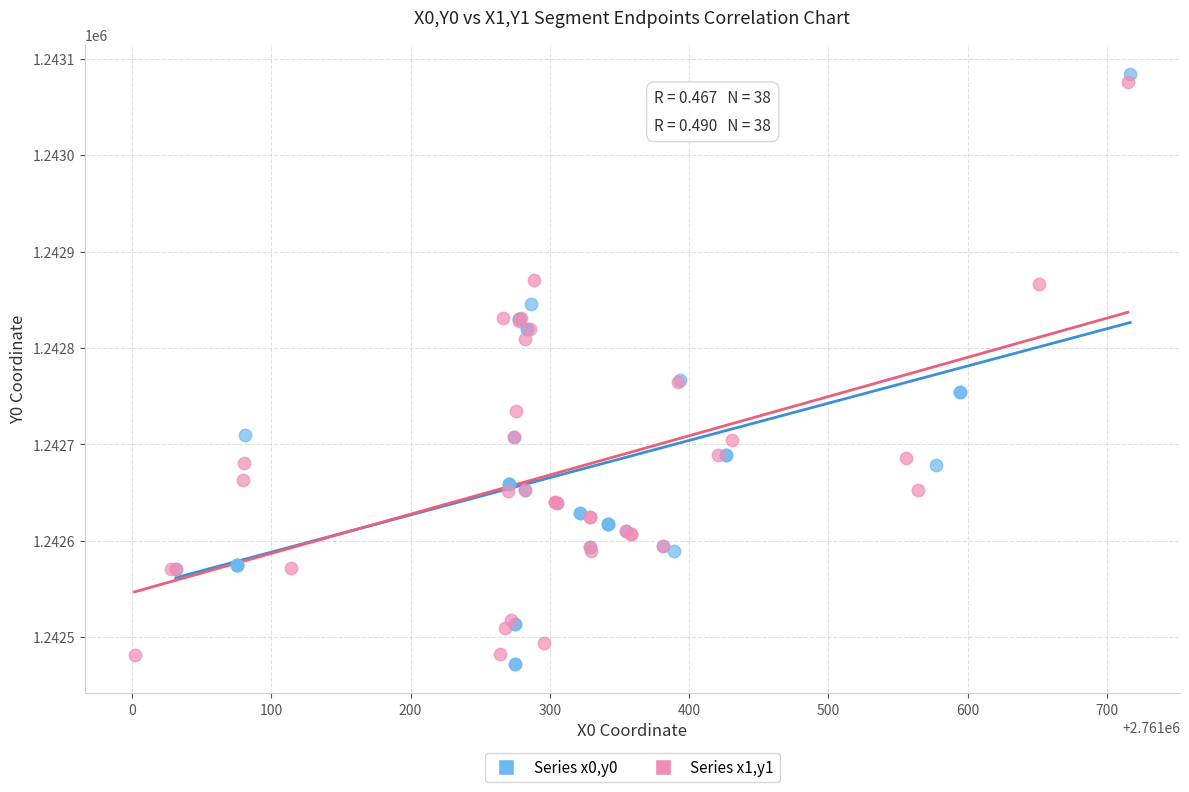

Which series contains the highest Y value?

Series x0,y0